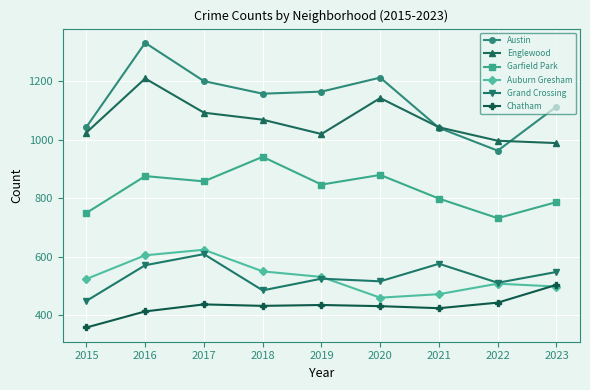

At which category does Garfield Park reach its first local valley?

2017